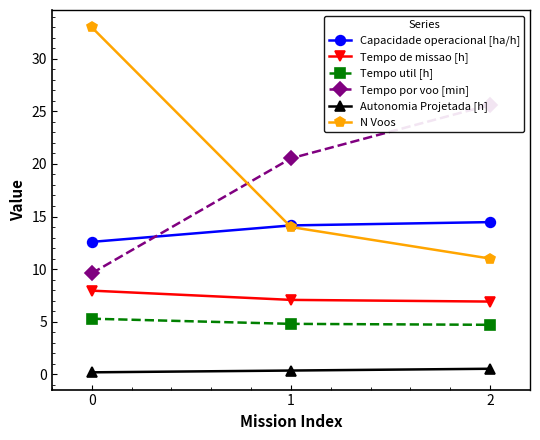

How many lines are shown in the chart?

6